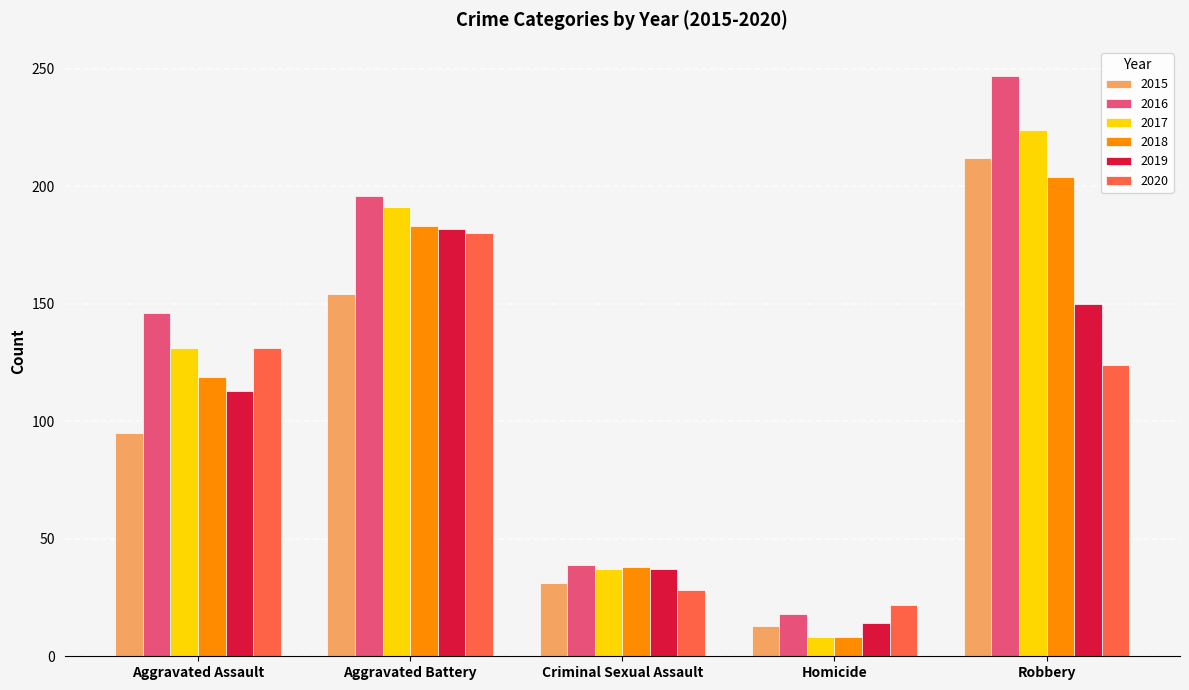

List the labels in order of 2018 value, largest first.

Robbery, Aggravated Battery, Aggravated Assault, Criminal Sexual Assault, Homicide